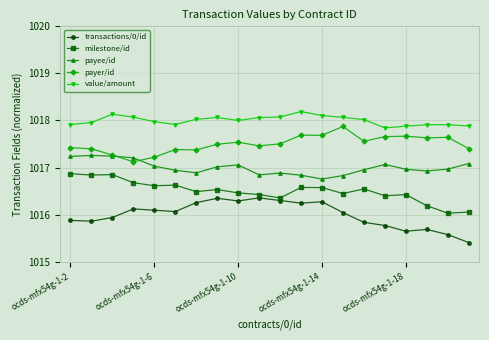

At how many categories does at least one series exceed 1015?

20